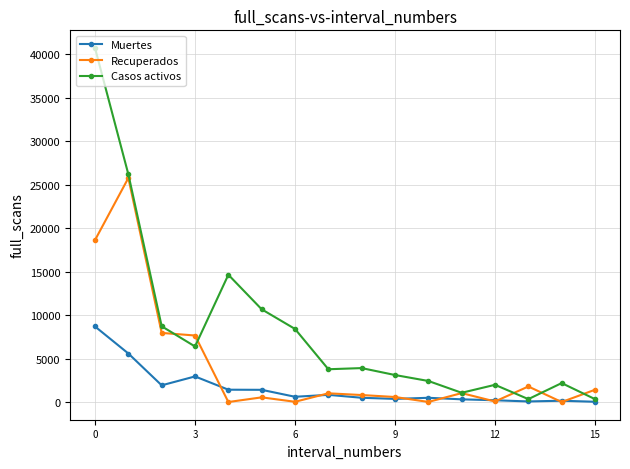

What is the minimum value for Casos activos?

333